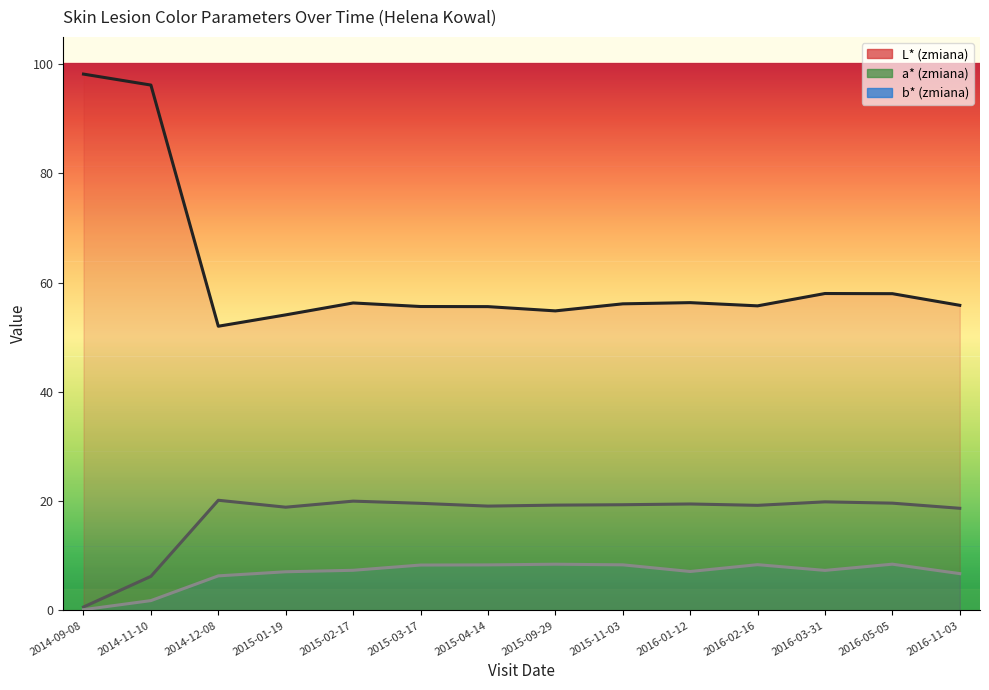

At which category does L* (zmiana) reach its first local valley?

2014-12-08